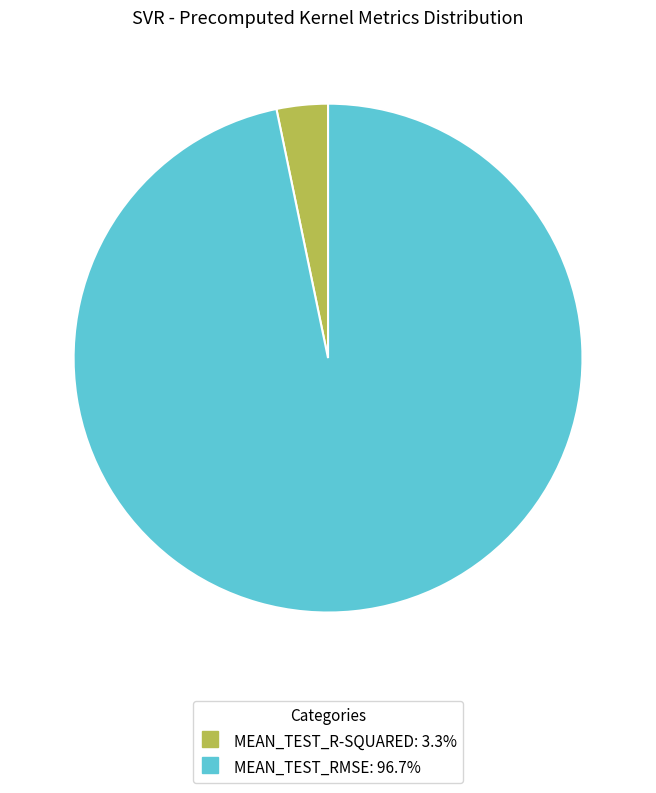

Does any single category account for the majority?

Yes